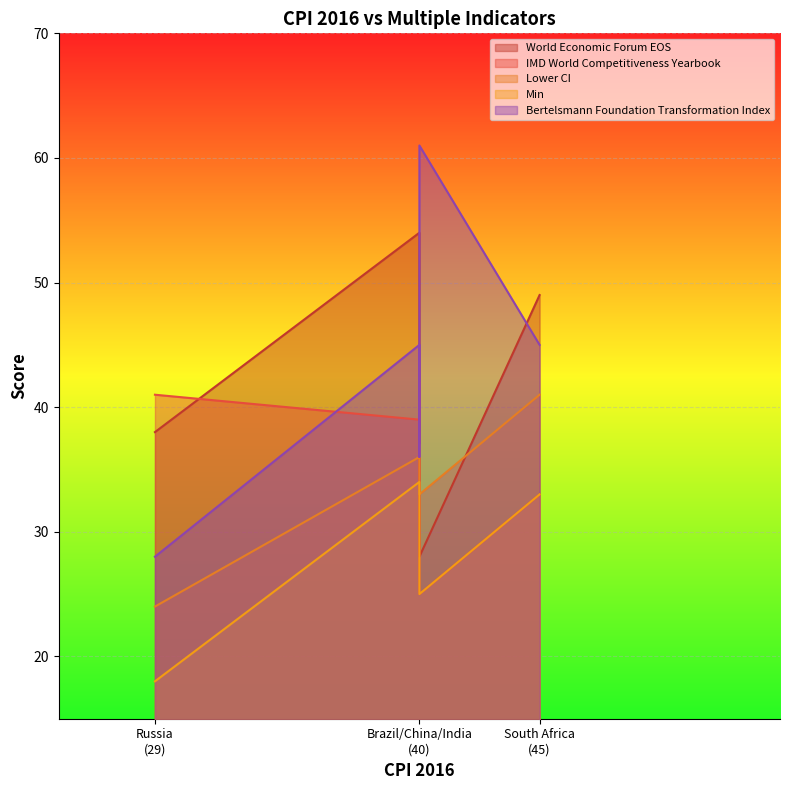

At Russia (29), list the series in order from largest to smallest.

IMD World Competitiveness Yearbook, World Economic Forum EOS, Bertelsmann Foundation Transformation Index, Lower CI, Min